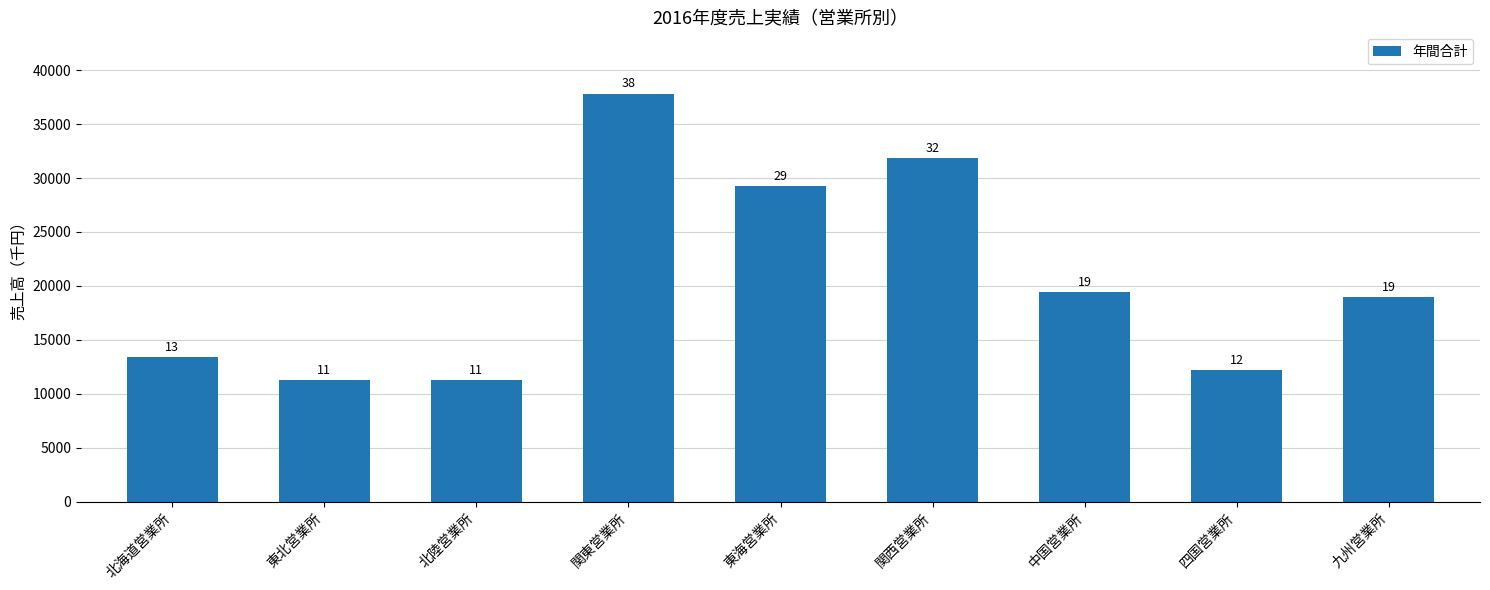

Between 北陸営業所 and 北海道営業所, which is larger?

北海道営業所